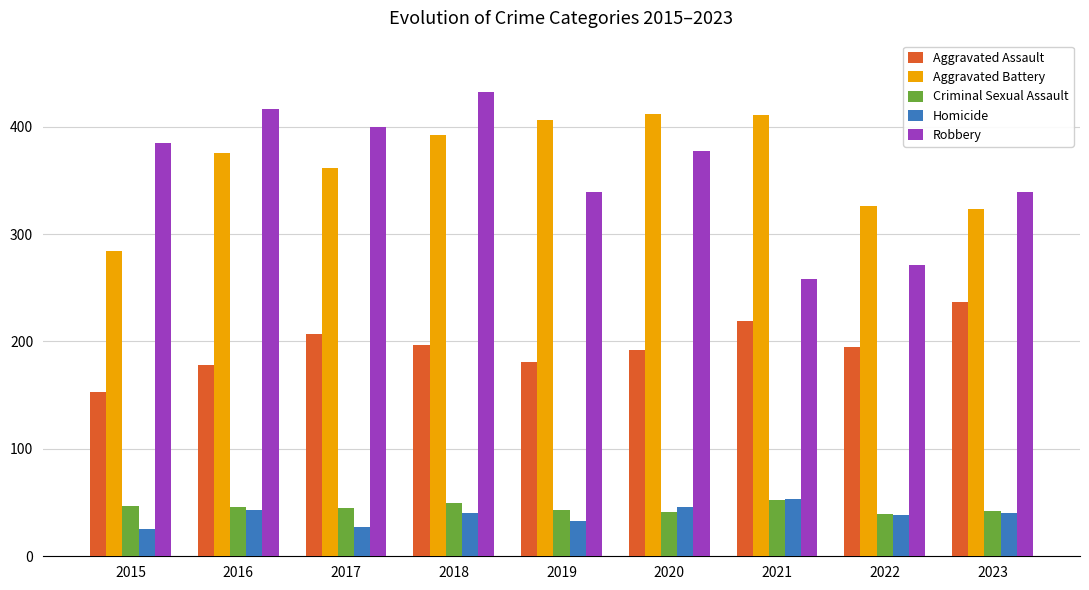

What is the difference between the second highest and minimum values in the Aggravated Assault series?

66